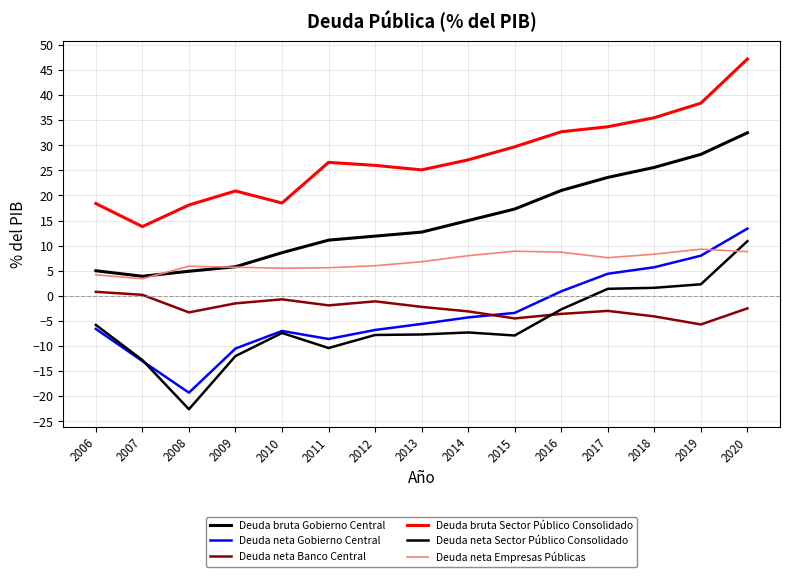

True or false: Deuda neta Sector Público Consolidado and Deuda neta Empresas Públicas intersect in this chart.

True